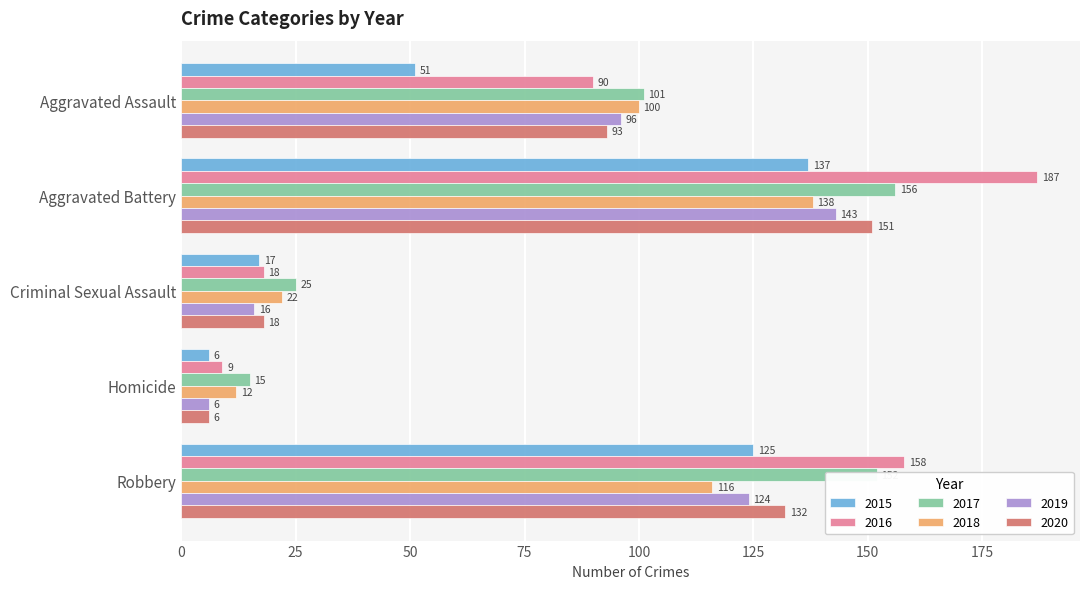

At how many categories does at least one series exceed 183?

1